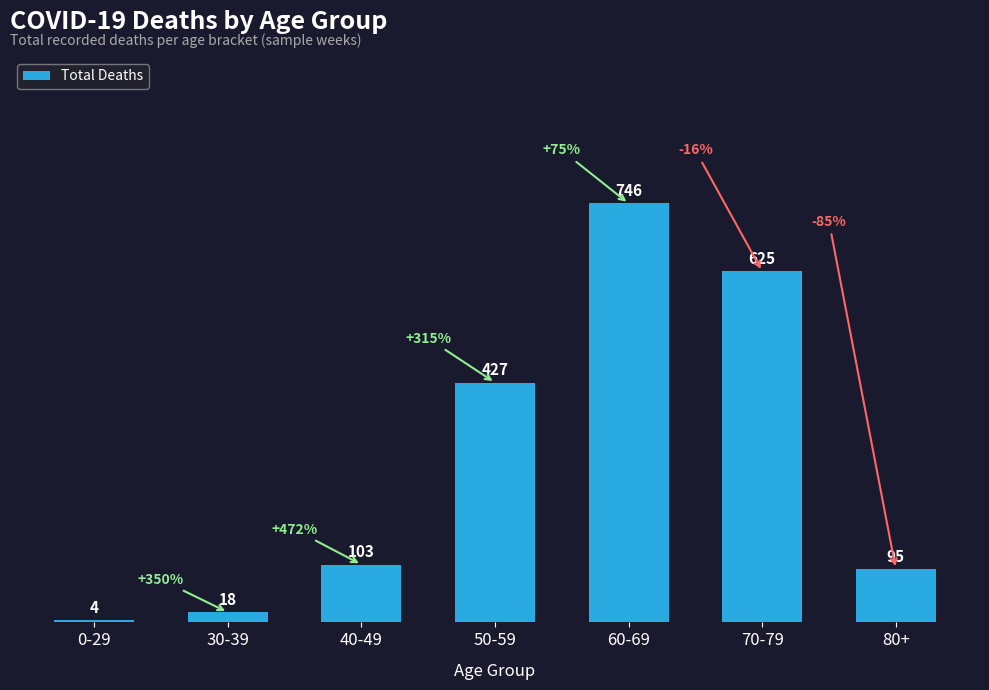

Which category has the lowest value across all series?

0-29